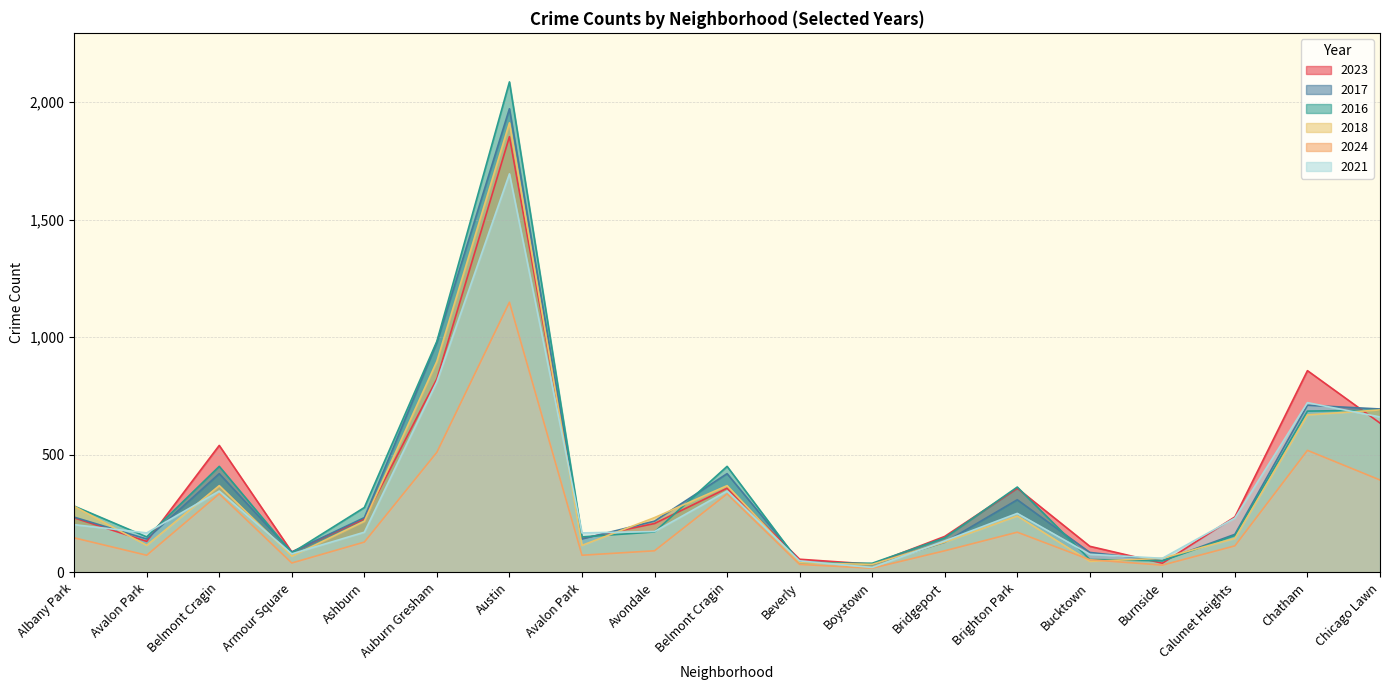

Rank the categories by 2018 value from highest to lowest.

Austin, Auburn Gresham, Chicago Lawn, Chatham, Belmont Cragin, Belmont Cragin, Albany Park, Brighton Park, Avondale, Ashburn, Calumet Heights, Bridgeport, Avalon Park, Avalon Park, Armour Square, Burnside, Bucktown, Beverly, Boystown